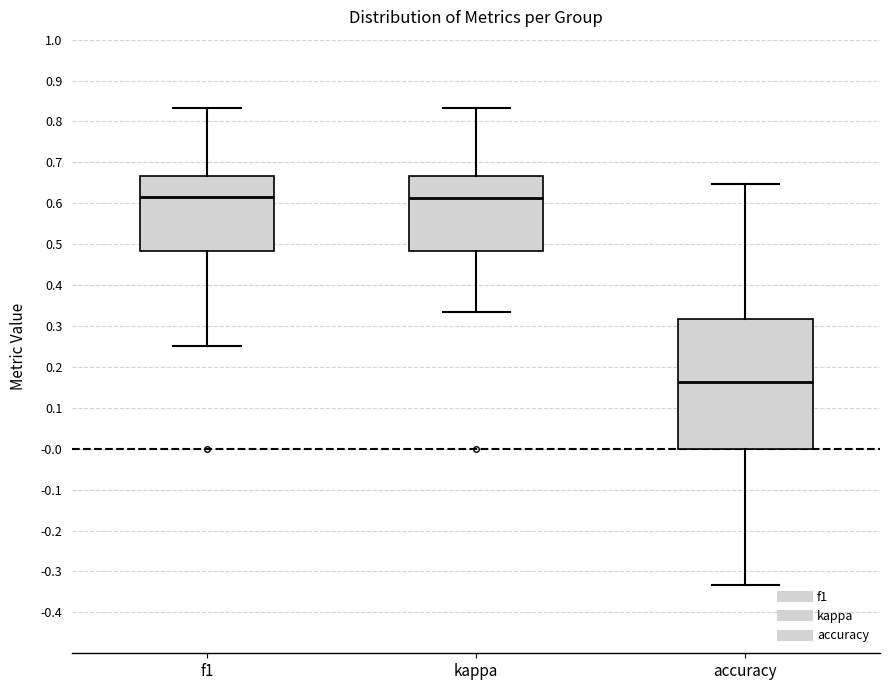

Where does the median line of the box for kappa sit on the y-axis? The values are not printed on the chart, so give them approximately, as read against the axis.

0.61